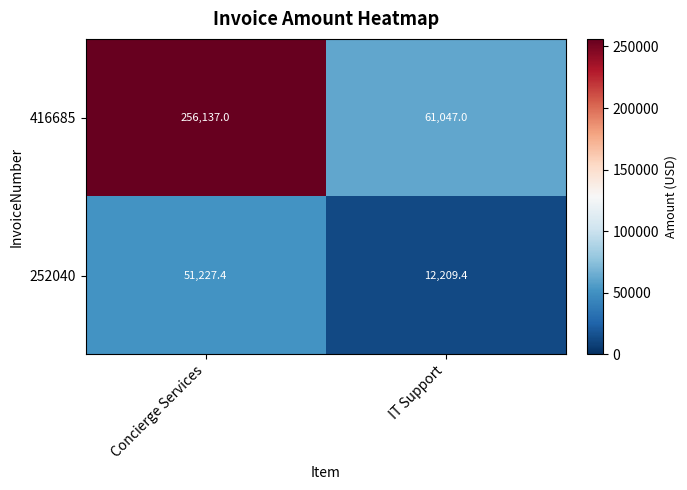

What is the total value across all series at IT Support?

73256.4